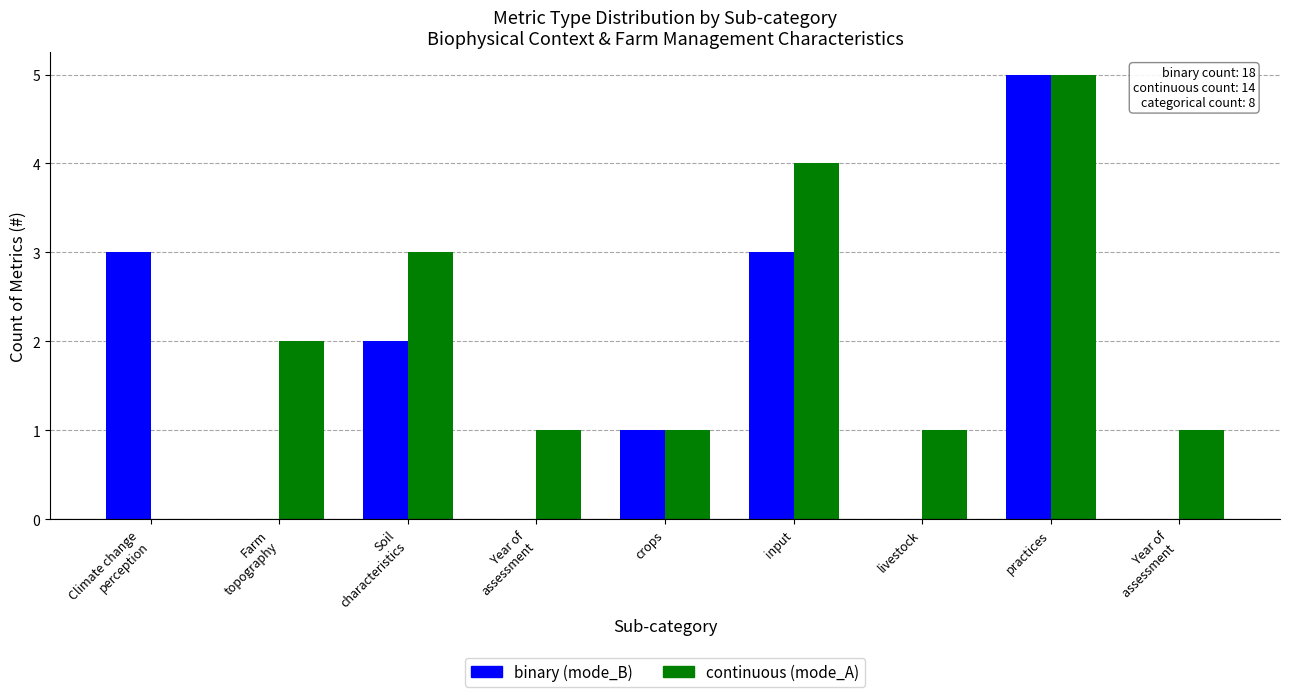

At which category is the sum across all series the highest?

practices